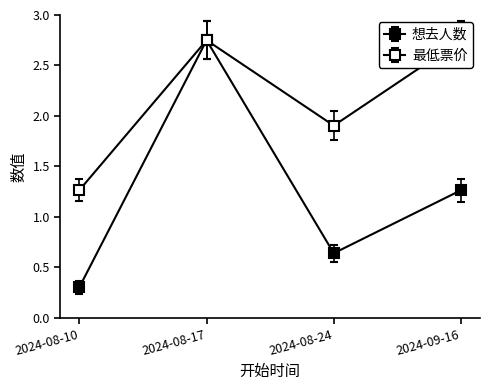

At which label does 最低票价 first exceed 2?

2024-08-17